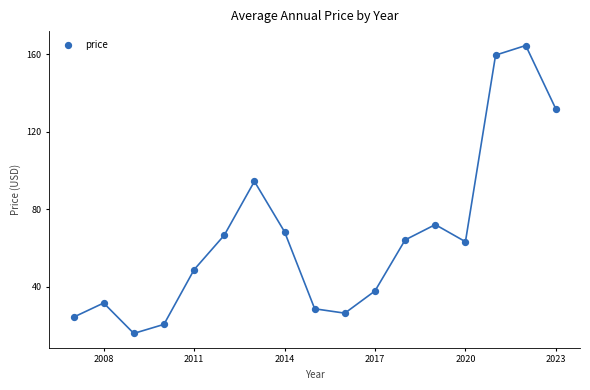

What Y value in the scatter plot is closest to 90?

94.4